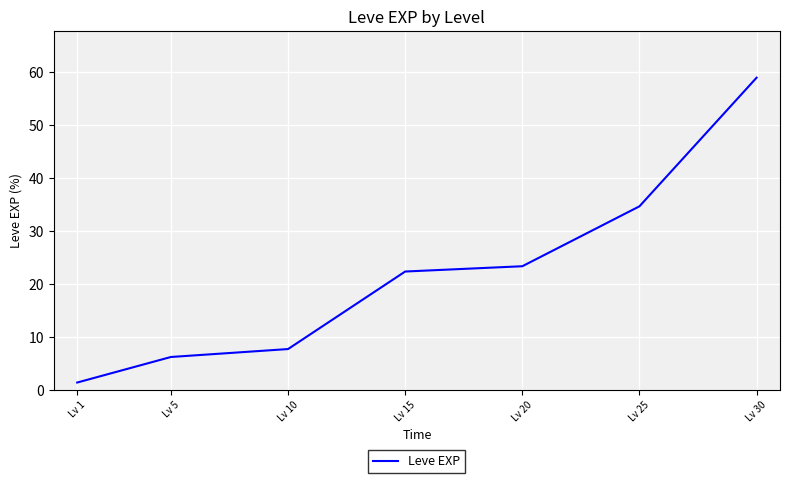

Where is the data nearest to the value 30?

Lv 25